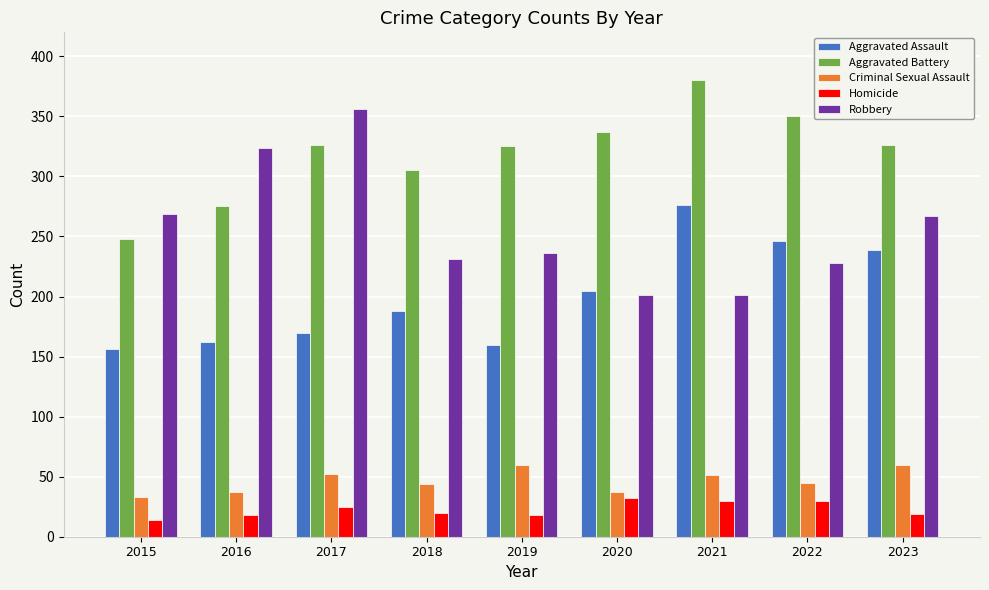

Rank the series by their maximum value, from lowest to highest.

Homicide, Criminal Sexual Assault, Aggravated Assault, Robbery, Aggravated Battery